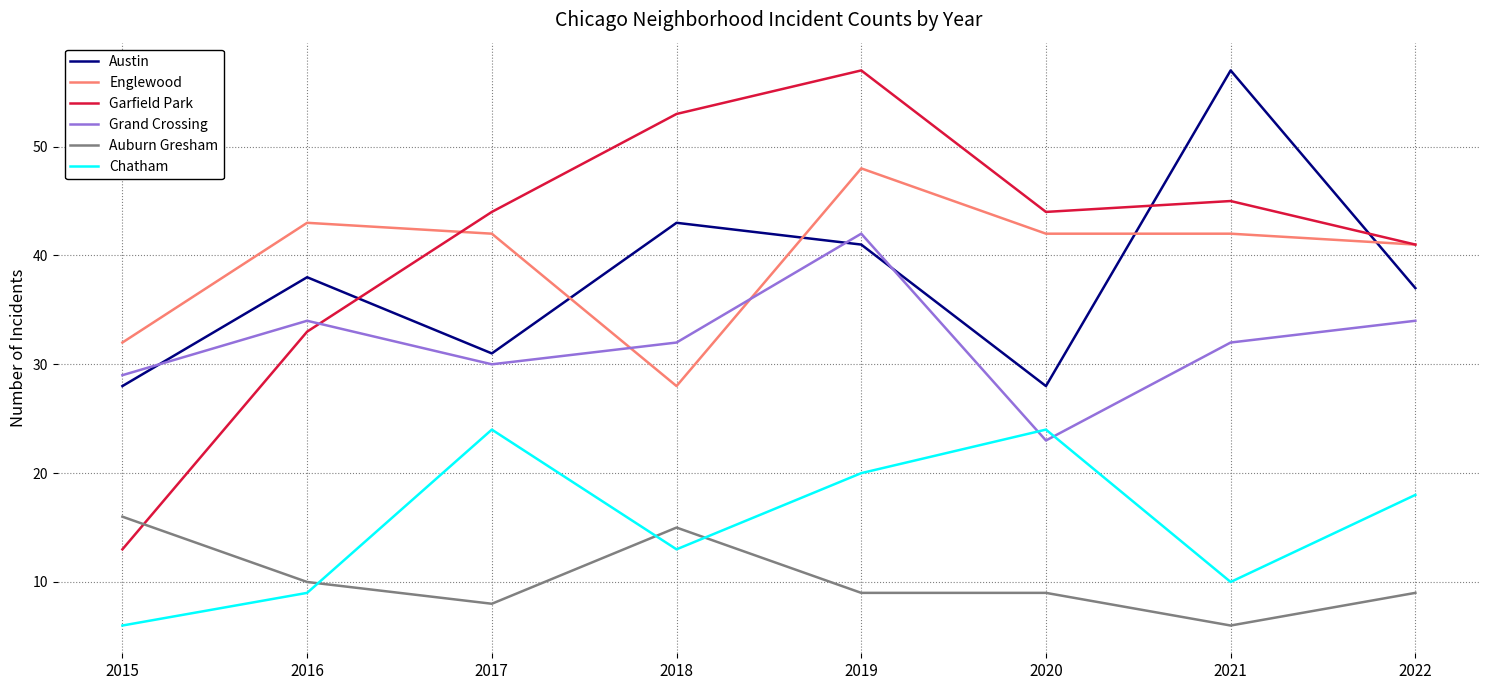

Where is Auburn Gresham nearest to the value 11?

2016